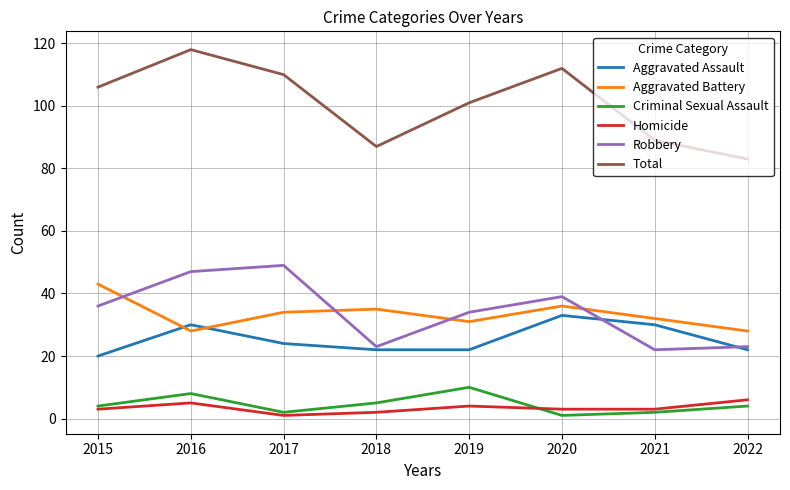

Is it true that Total equals 89 at 2021?

True